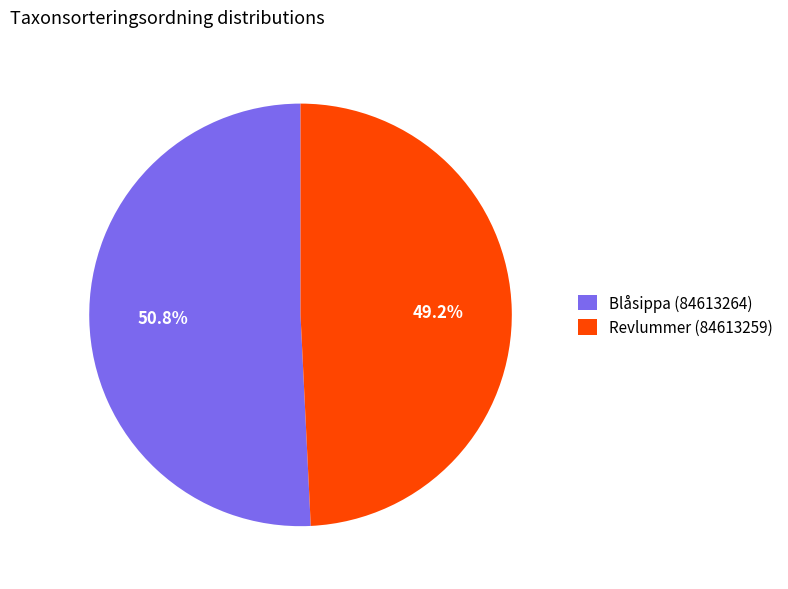

Is it true that Blåsippa (84613264) is 60% of the pie?

False